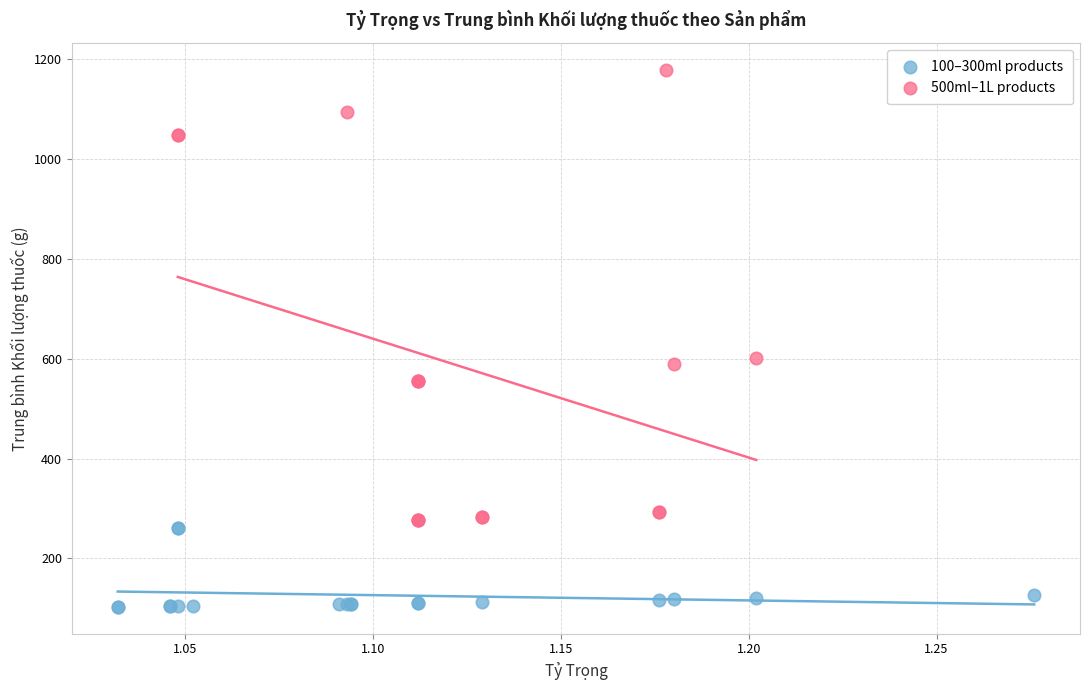

Which series has the largest Y range (max minus min)?

500ml–1L products